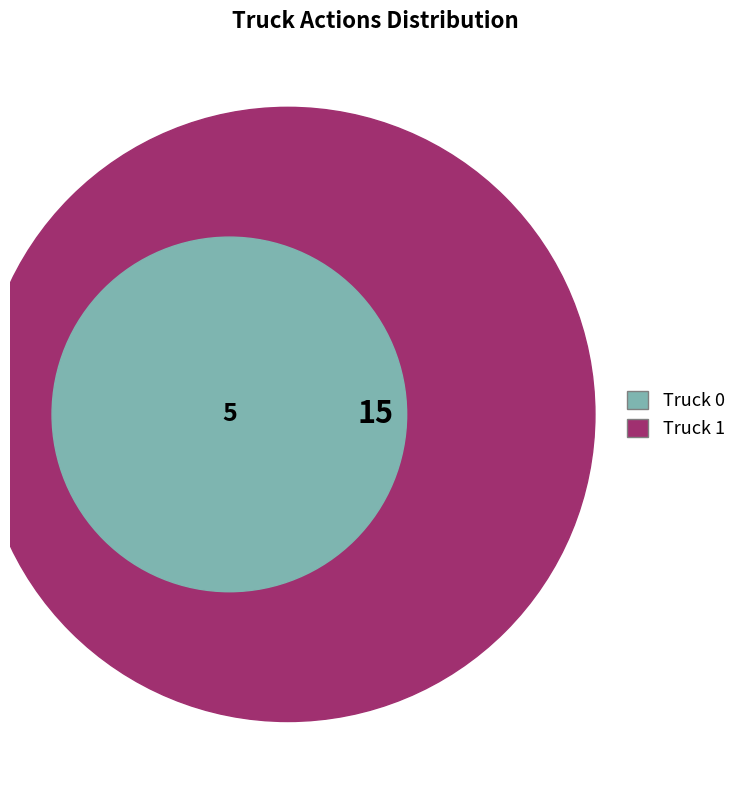

Which category has the smallest portion of the pie?

Truck 0